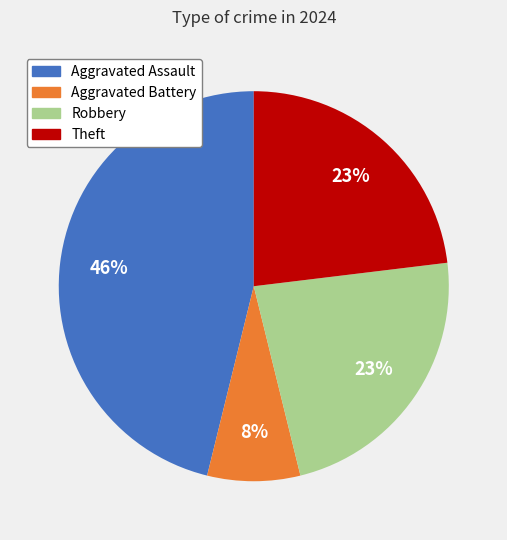

Is there a majority slice in this chart?

No